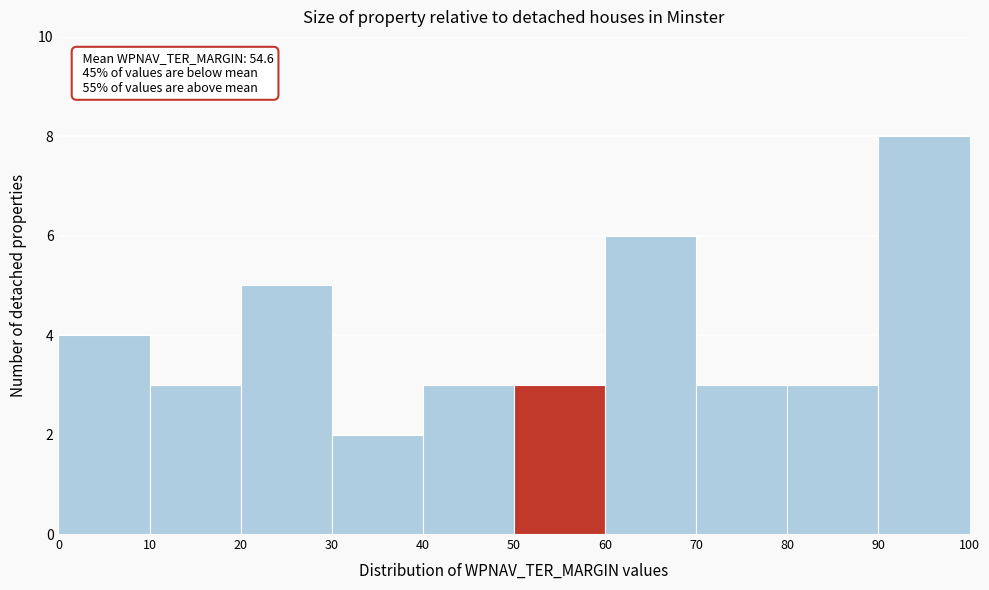

Which range on the x-axis has the tallest bar?

90 to 100